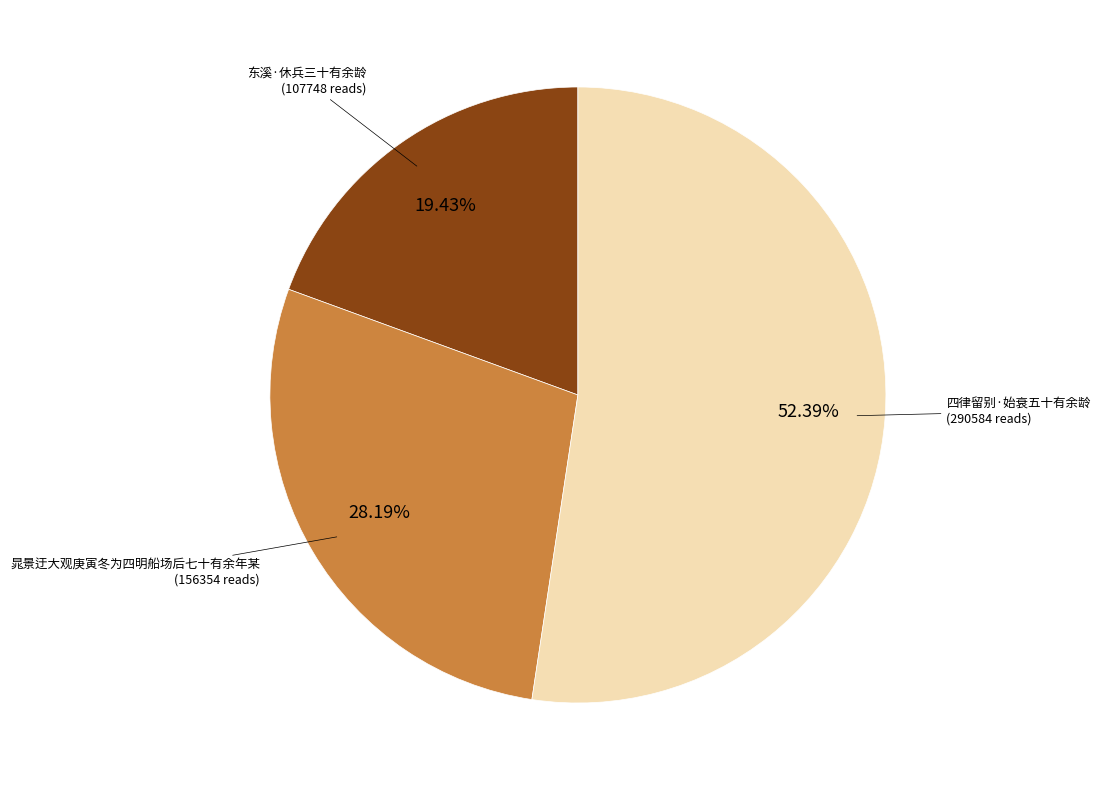

Count the number of slices in the pie.

3